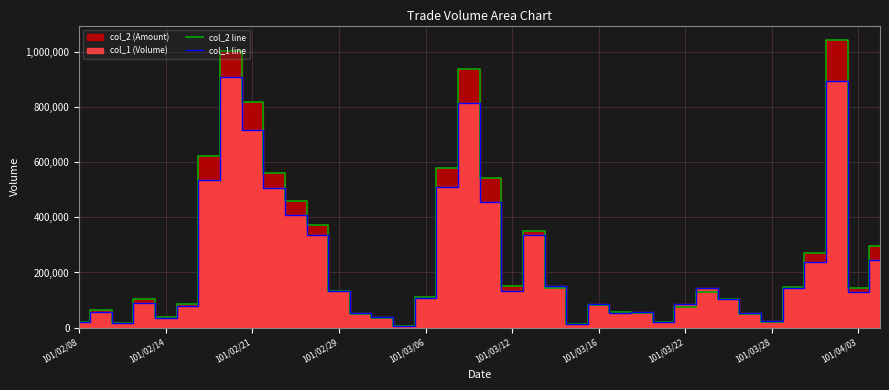

Which series has the widest spread of values?

col_2 line